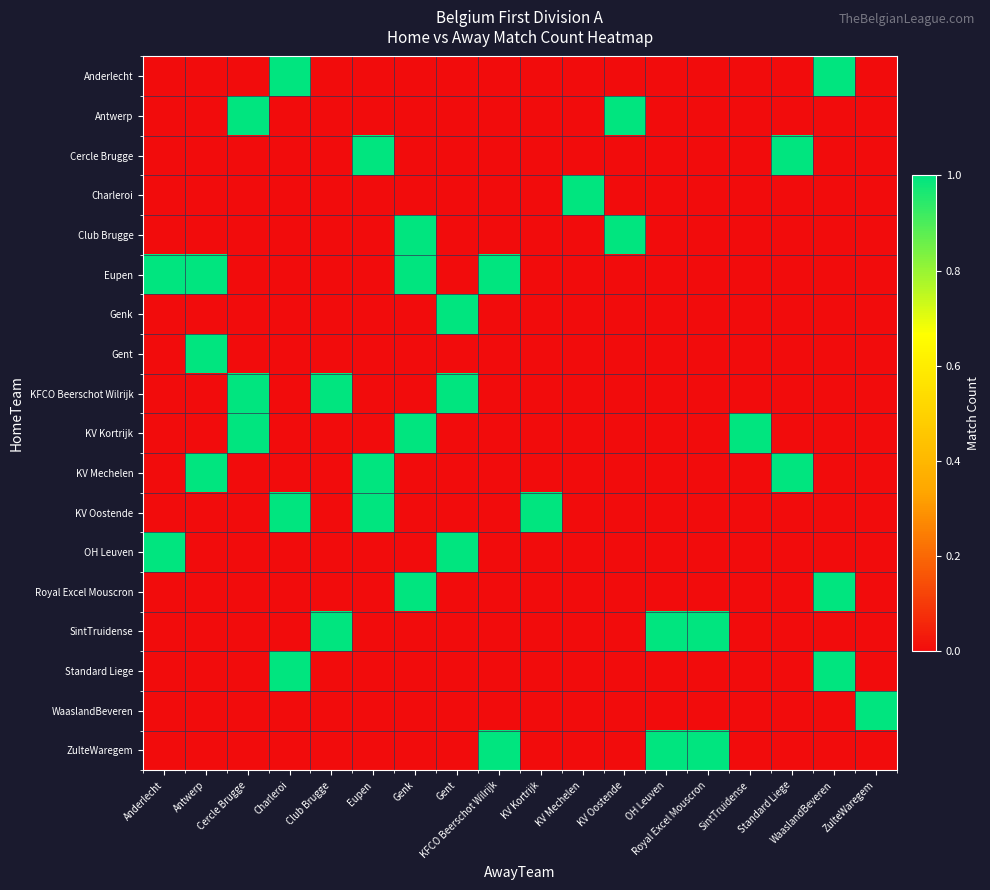

List the series in order of their peak value, highest first.

Anderlecht, Antwerp, Cercle Brugge, Charleroi, Club Brugge, Eupen, Genk, Gent, KFCO Beerschot Wilrijk, KV Kortrijk, KV Mechelen, KV Oostende, OH Leuven, Royal Excel Mouscron, SintTruidense, Standard Liege, WaaslandBeveren, ZulteWaregem